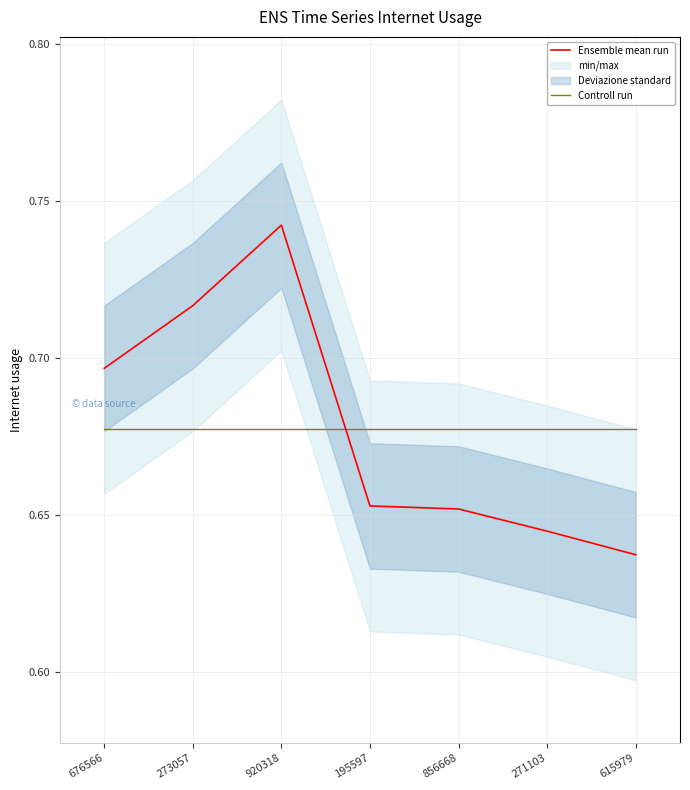

At which category is the sum across all series the highest?

920318